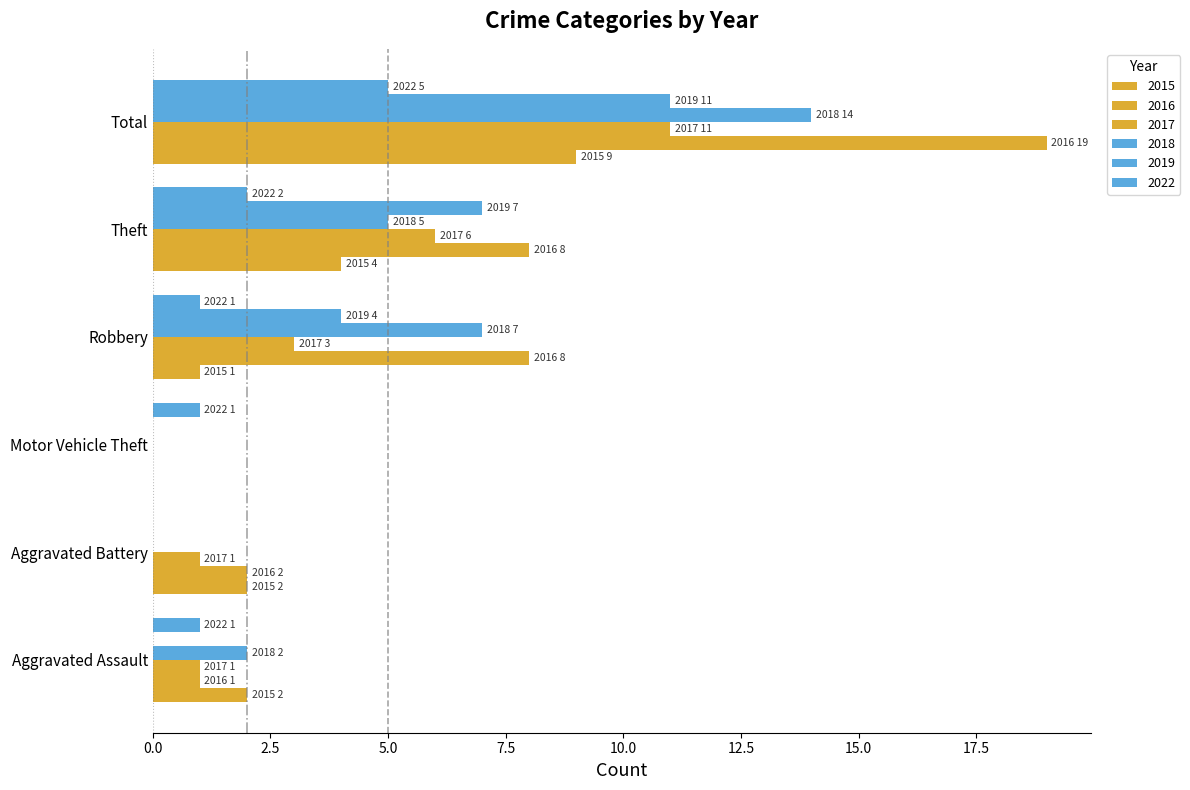

How many values in 2017 are above zero?

5